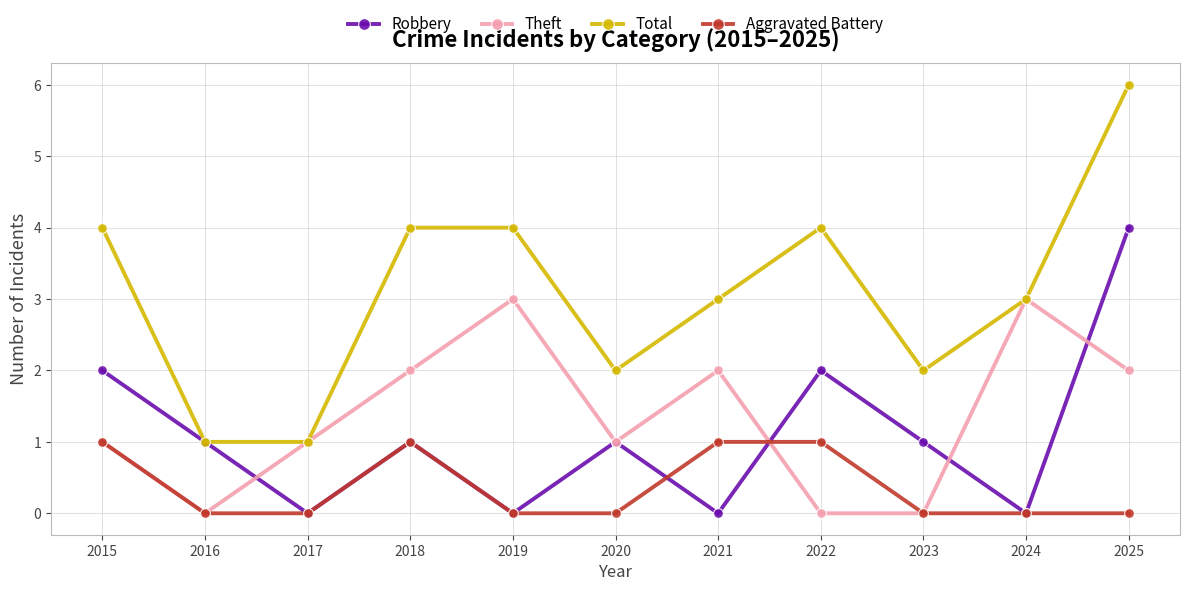

How many interior local valleys does the Robbery series have?

4